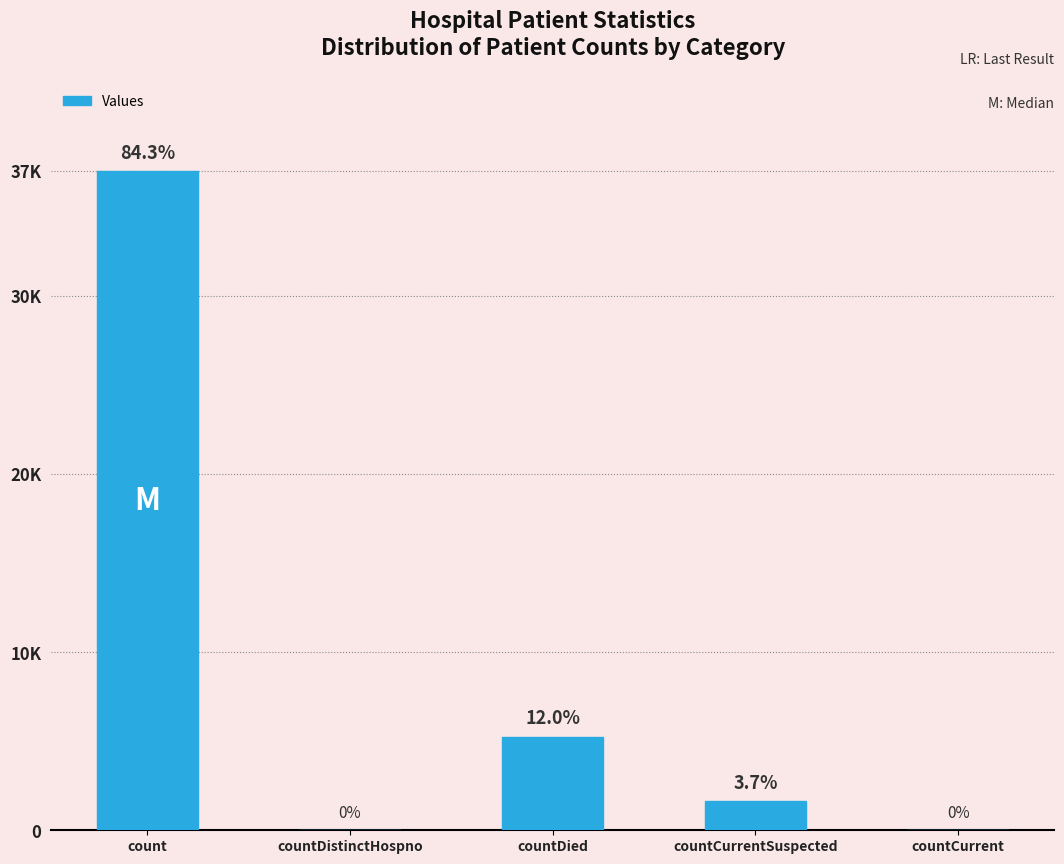

List the labels in order of value, largest first.

count, countDied, countCurrentSuspected, countDistinctHospno, countCurrent